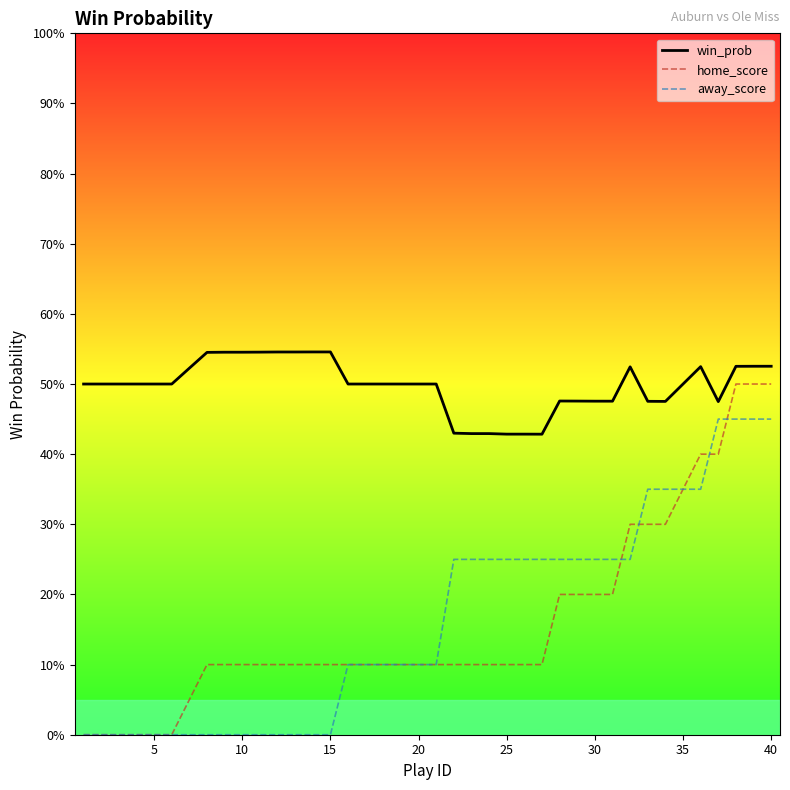

Is this an area chart (filled region under the line)?

No